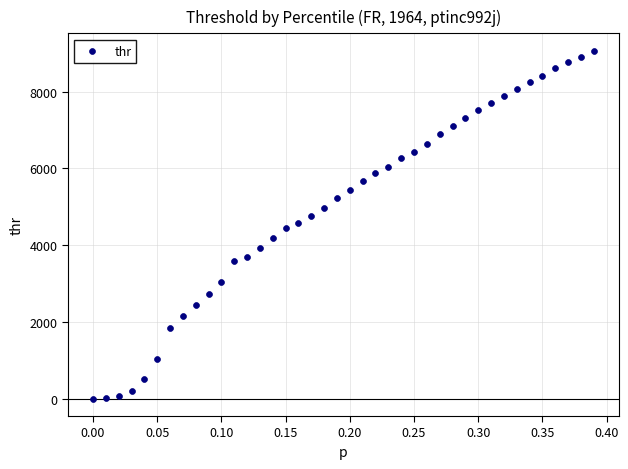

What is the range of X values (max minus min)?

0.4